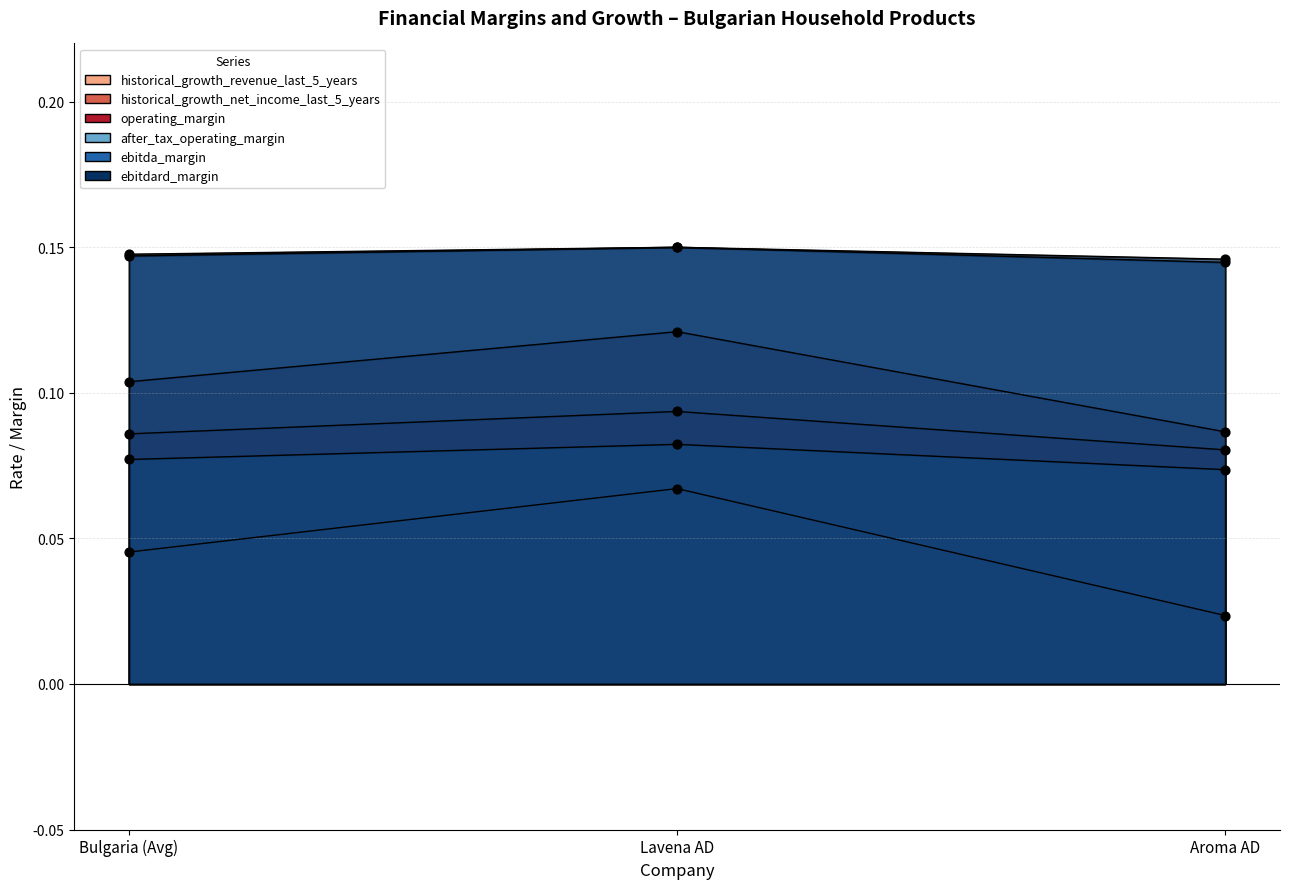

Is the value of historical_growth_revenue_last_5_years at Lavena AD greater than the value of ebitda_margin at Aroma AD?

No